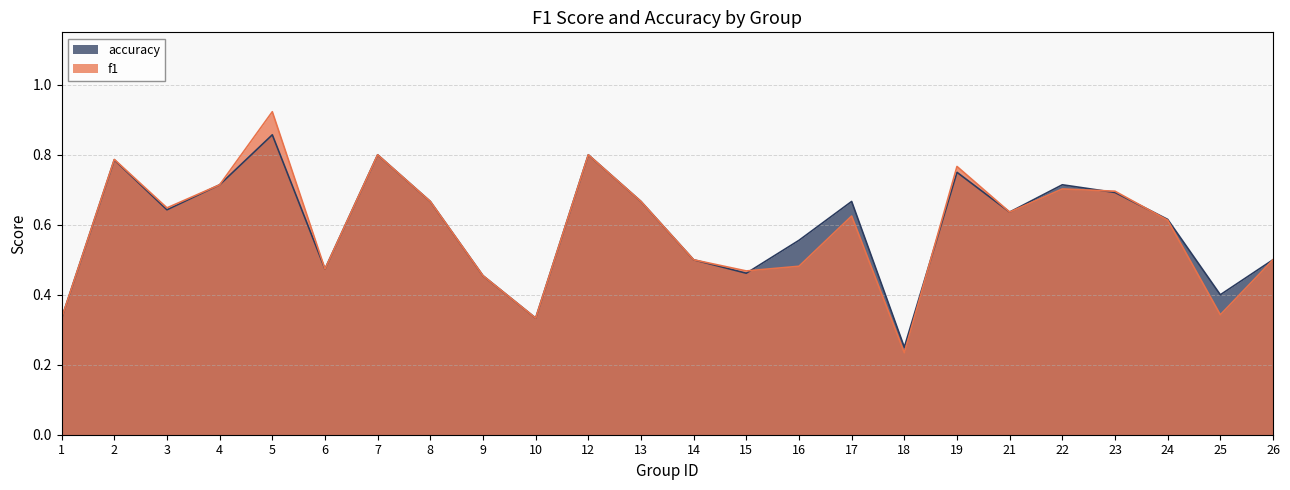

What is the highest value of the f1 series?

0.9